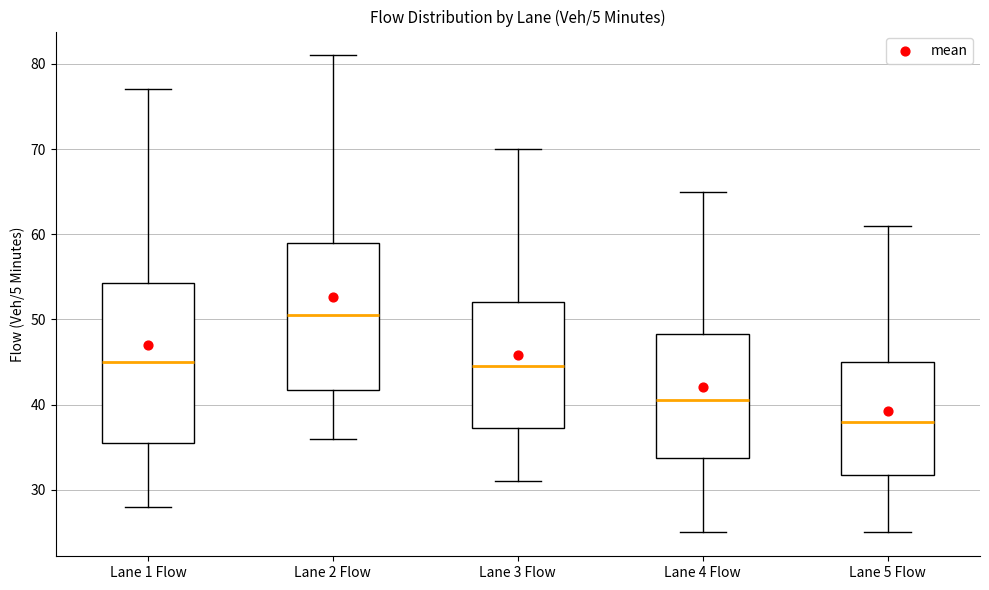

Which box's median line is the lowest?

Lane 5 Flow